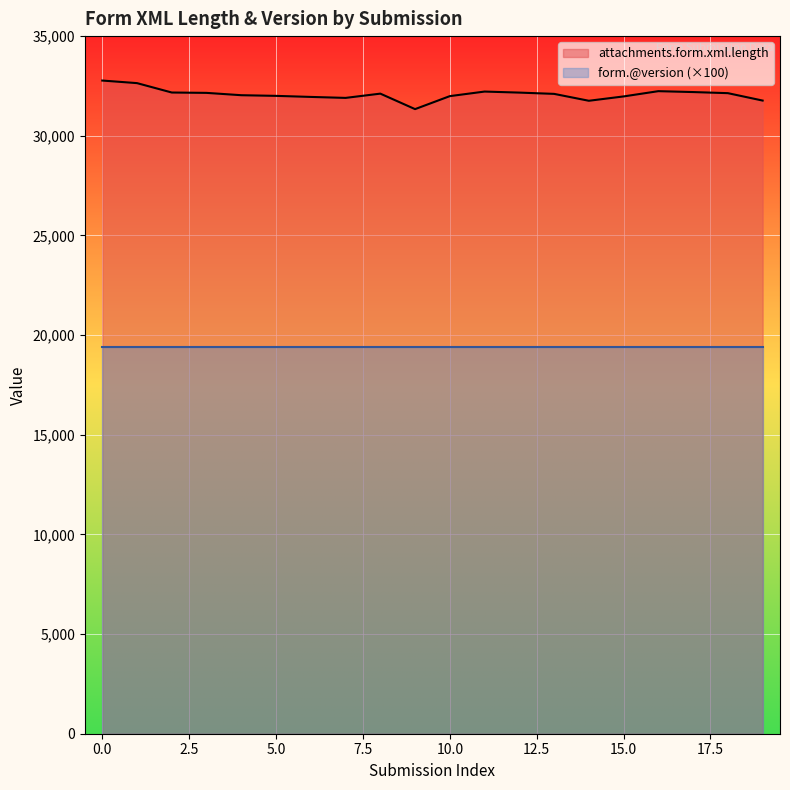

How many data points are above 32114?

9